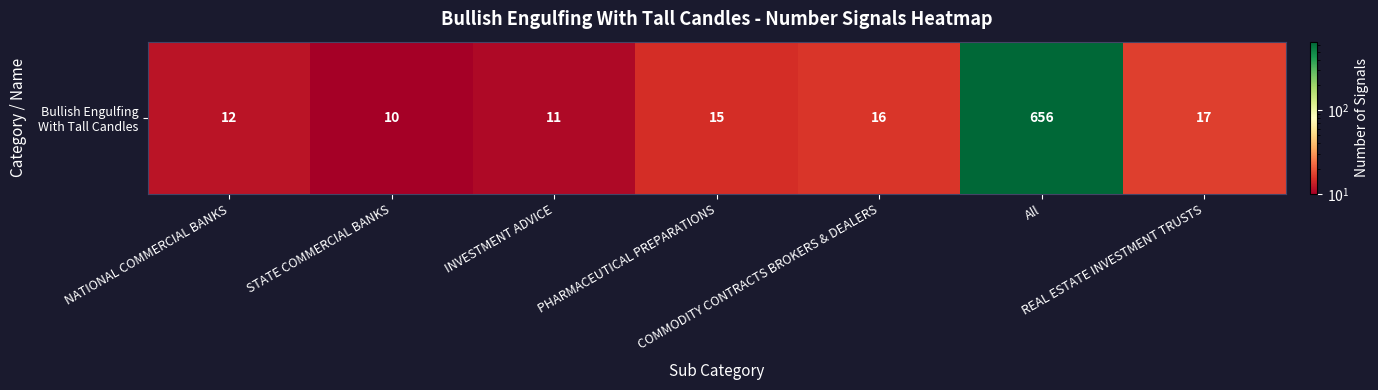

At which label does the data first exceed 15?

COMMODITY CONTRACTS BROKERS & DEALERS